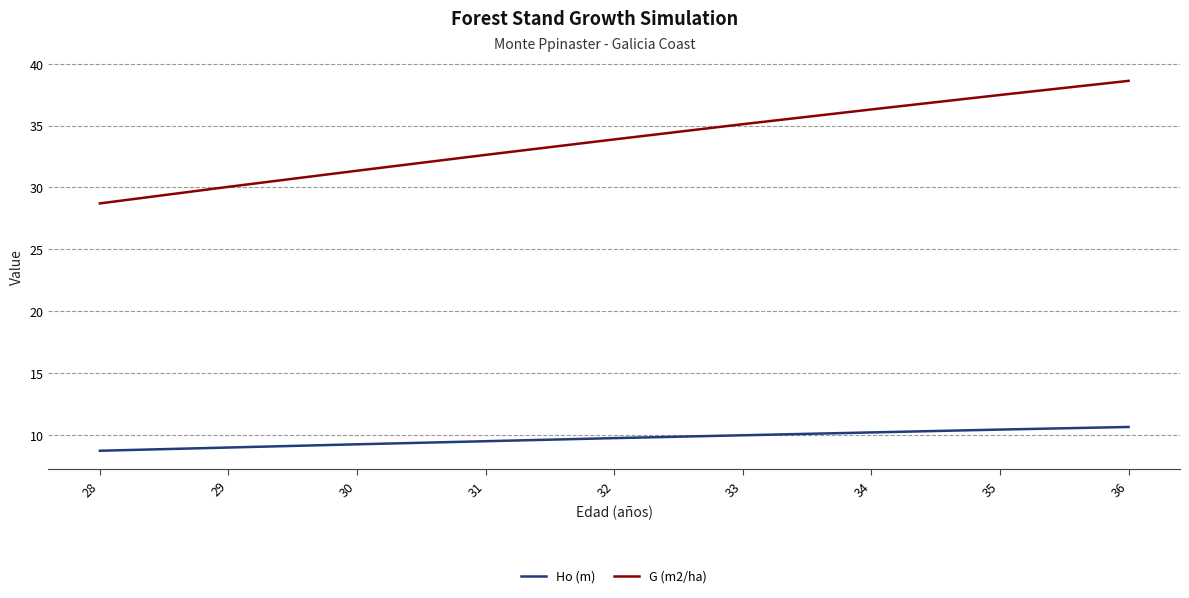

True or false: G (m2/ha) has more than 1 interior local peaks.

False